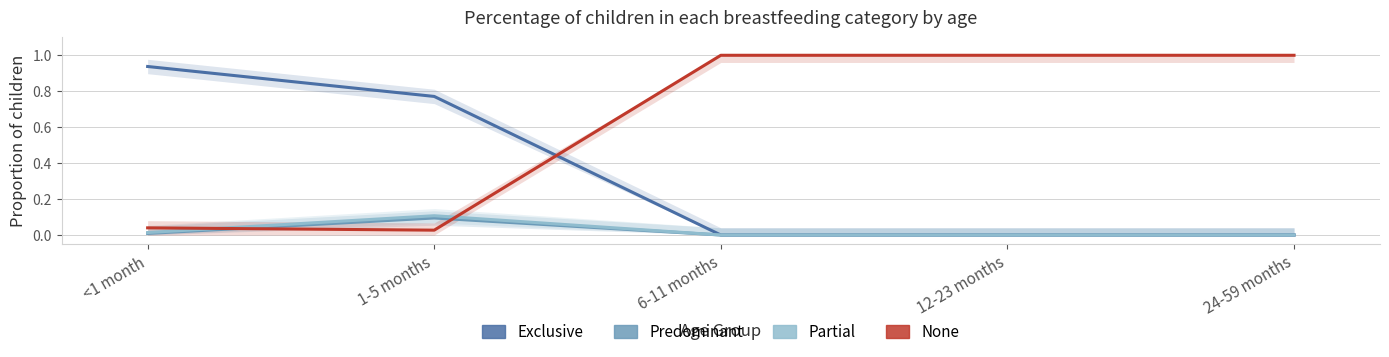

True or false: Predominant has a value of 0.0 at <1 month.

False